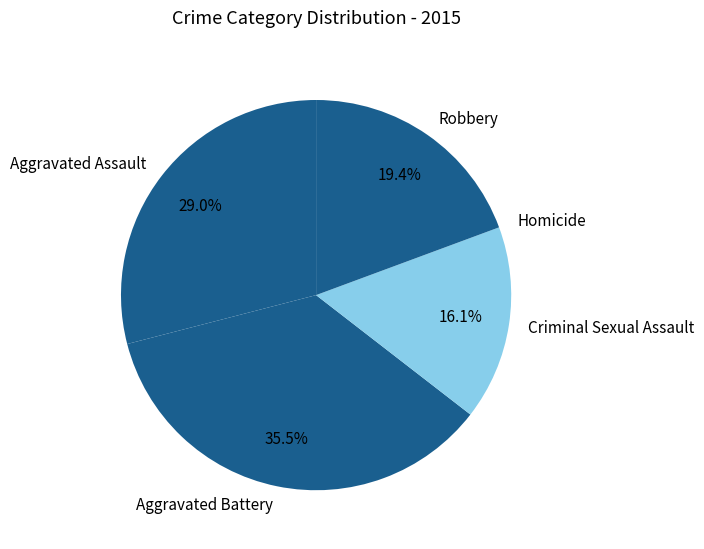

Is there any slice that represents more than half of the pie?

No